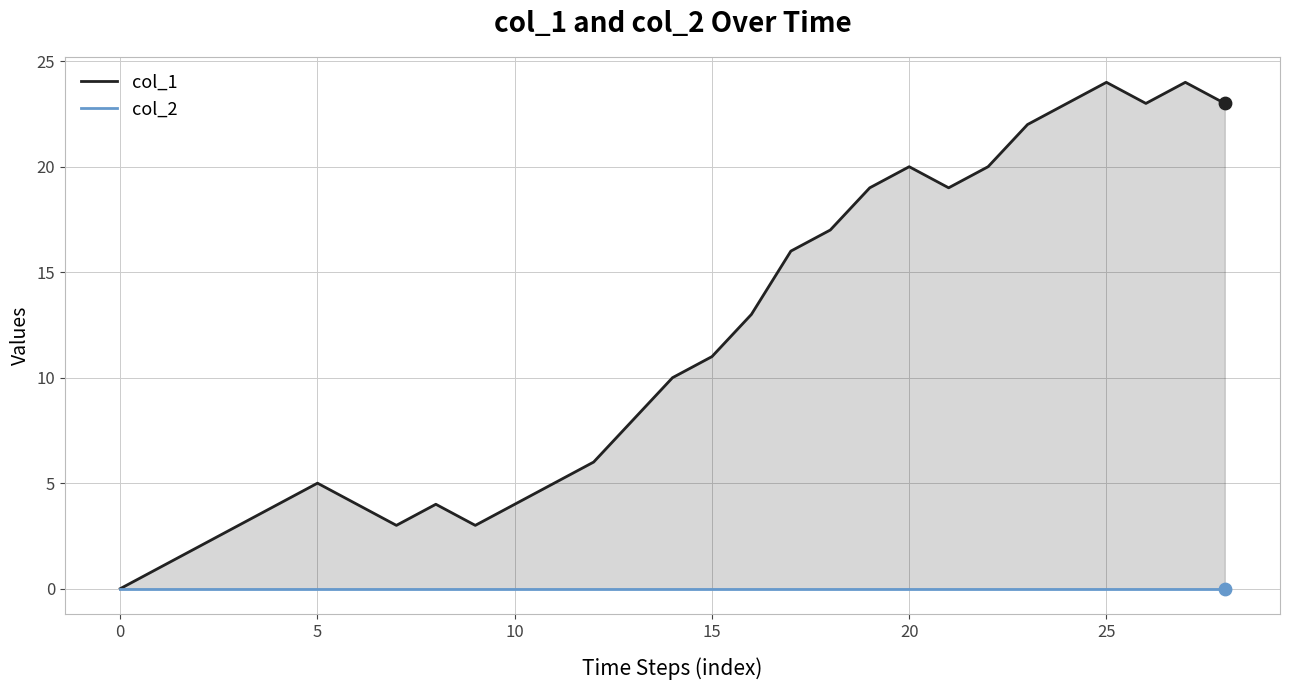

What is the total value across all series at 18?

17